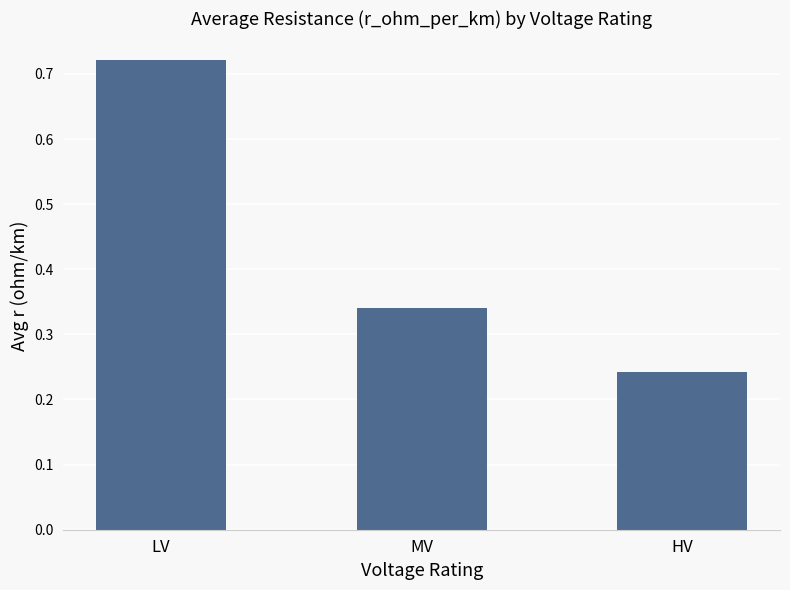

The value at MV is 0.6. True or false?

False